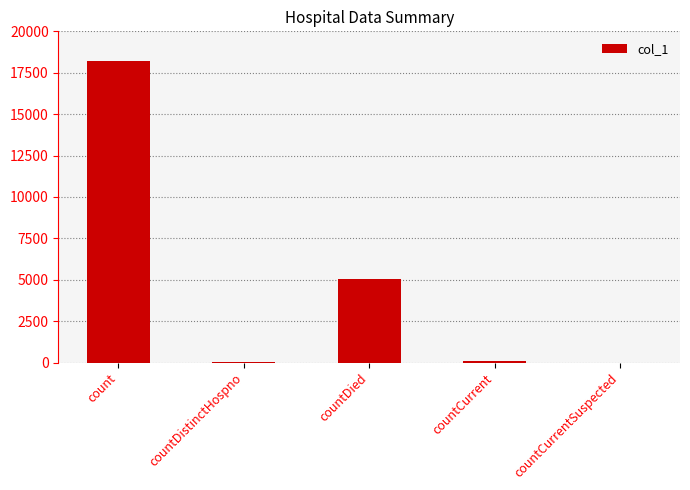

What is the ratio of the value at countDied to the value at countDistinctHospno?

136.2